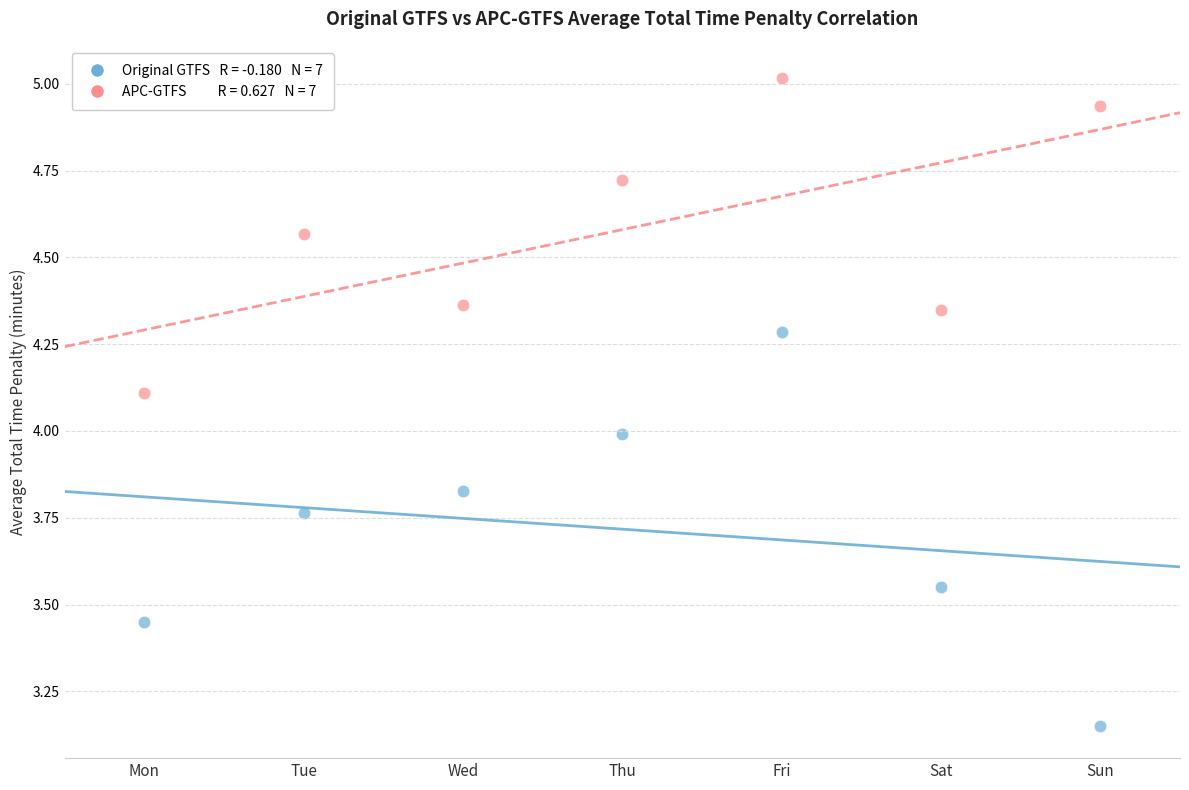

Across all data points, what is the range of Y values (max minus min)?

1.9